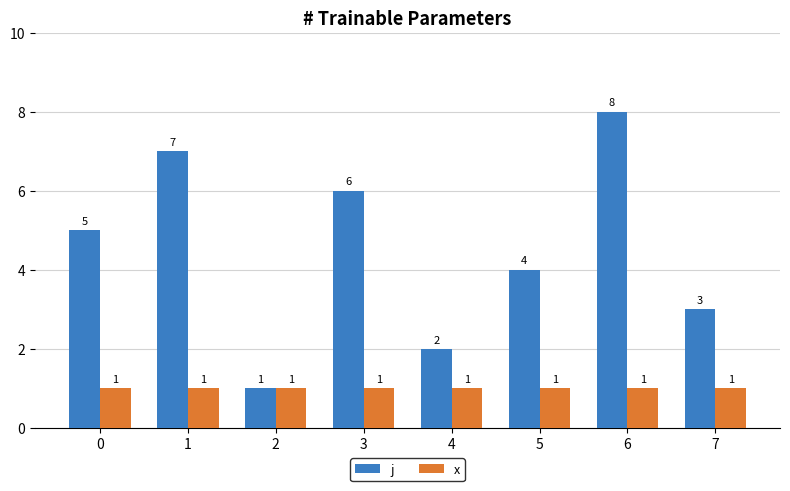

What is the difference between the highest and lowest values at 1?

6